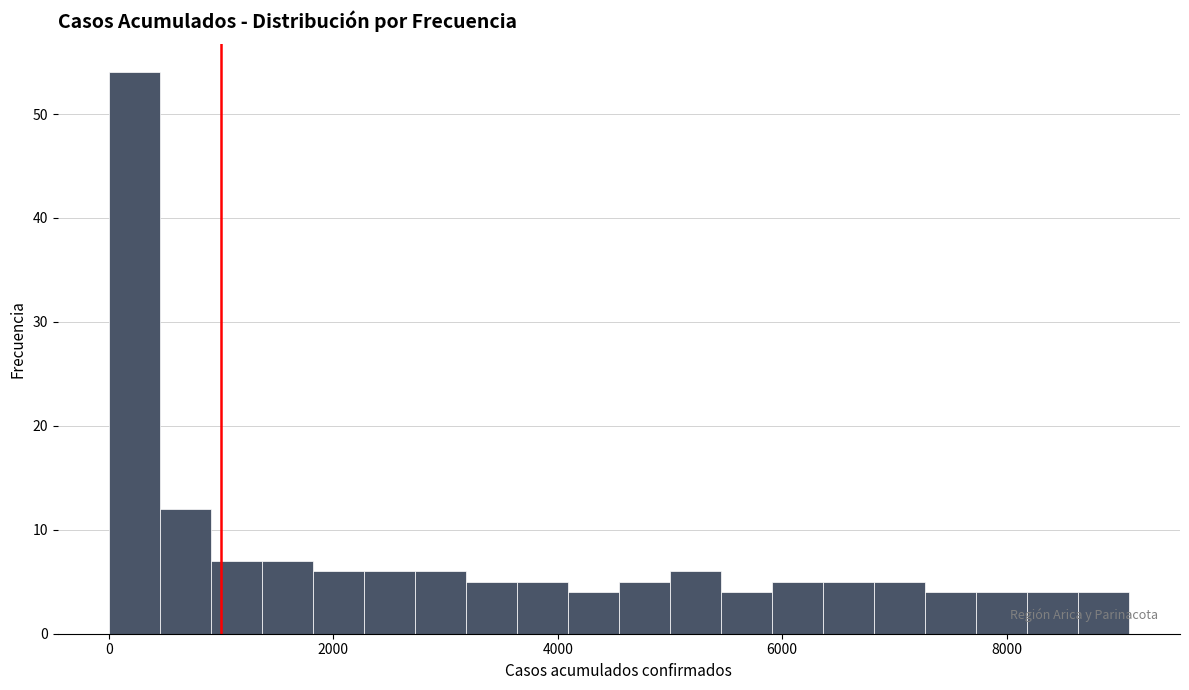

Read against the x-axis, roughly where is the centre of the tallest bar?

200